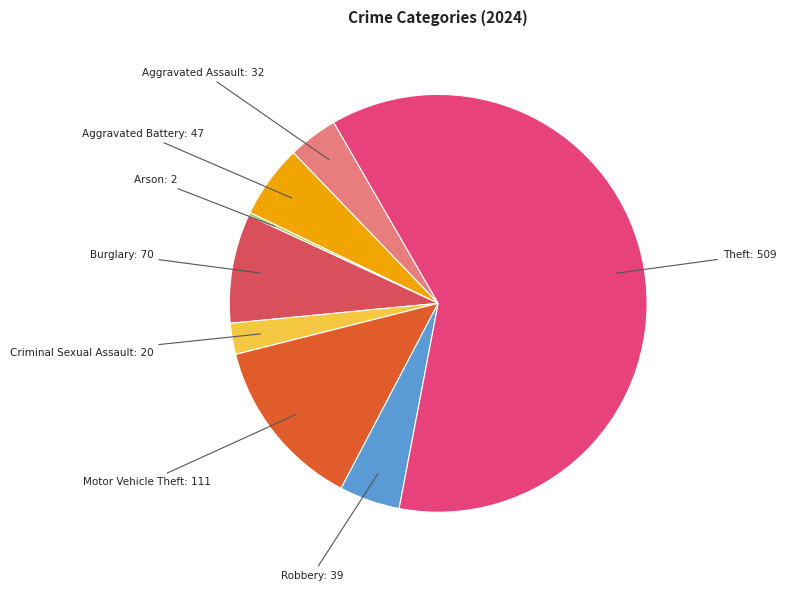

Is it true that Aggravated Battery is 6% of the pie?

True